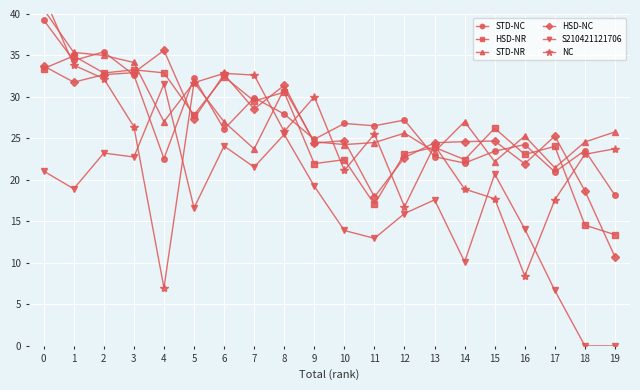

Which series changed the most between 7 and 9?

HSD-NR